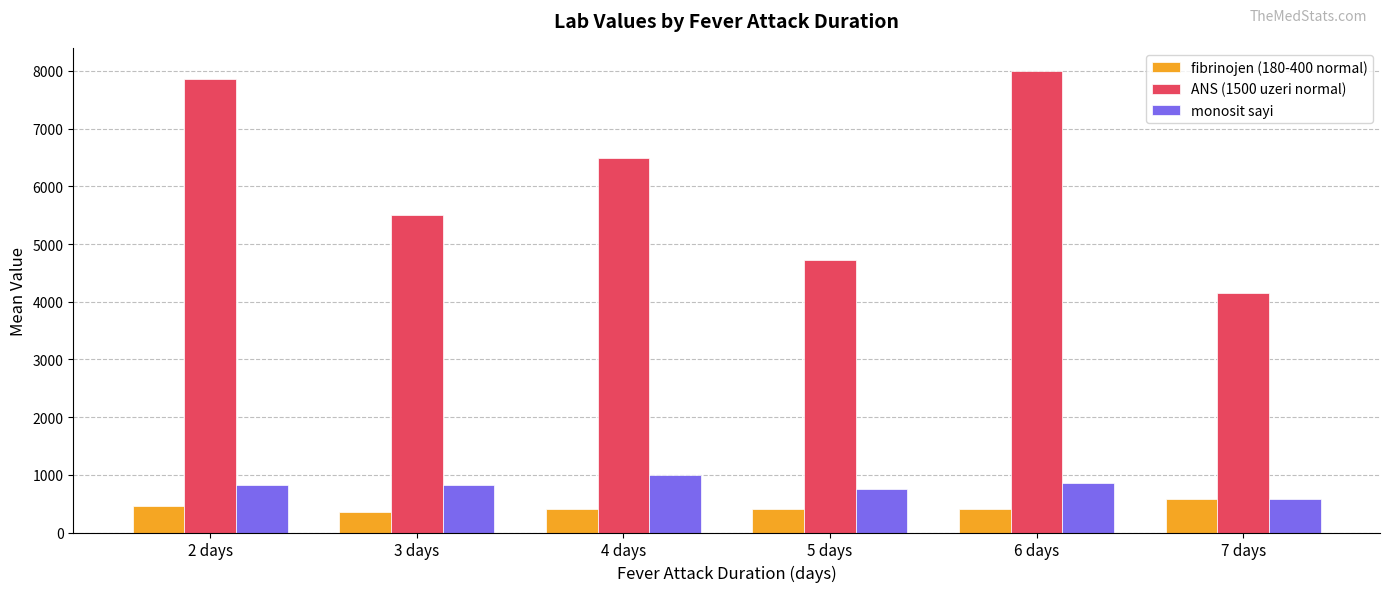

What position from the right is 2 days?

6